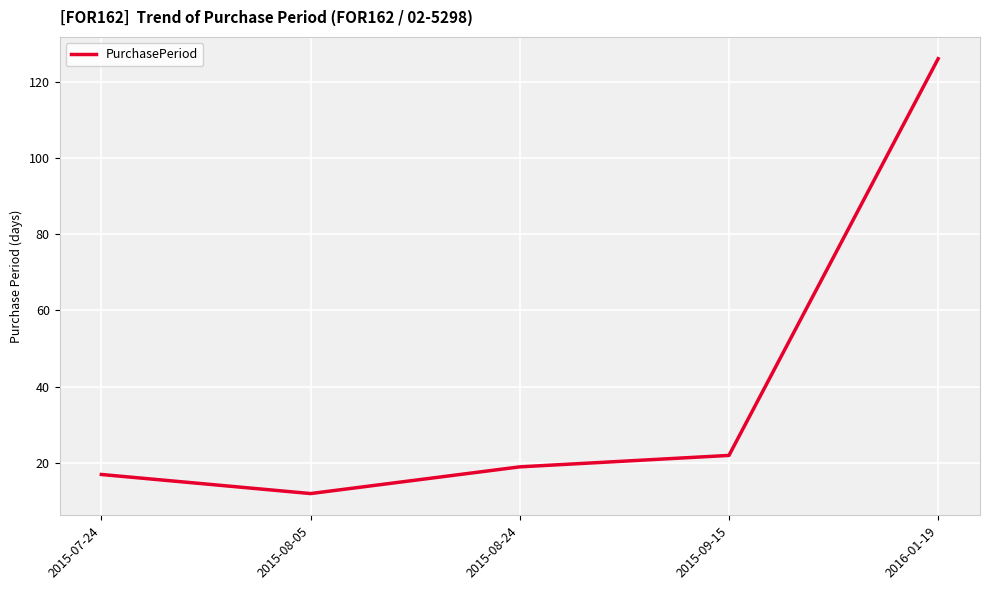

Does the chart have visible grid lines?

Yes